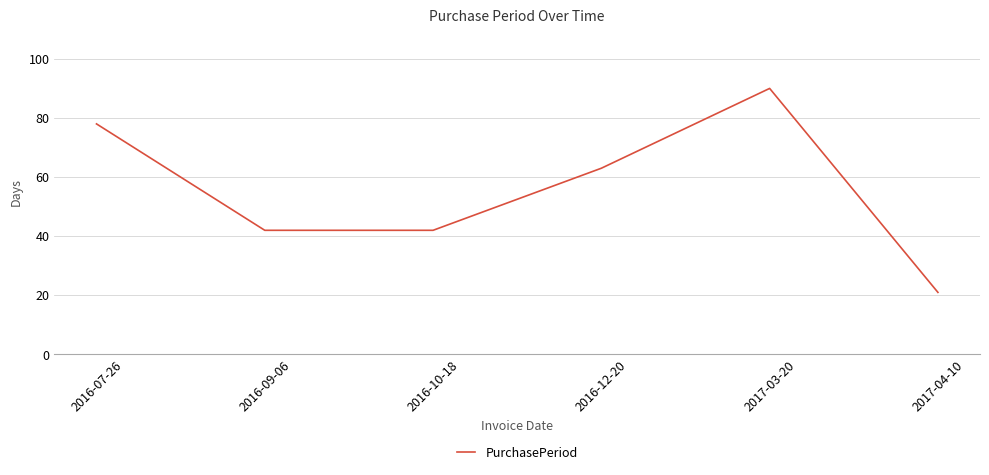

What is the difference between the maximum and minimum values?

69